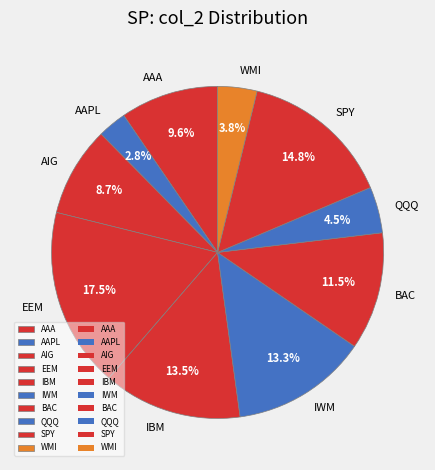

What is the largest slice in the pie chart?

EEM